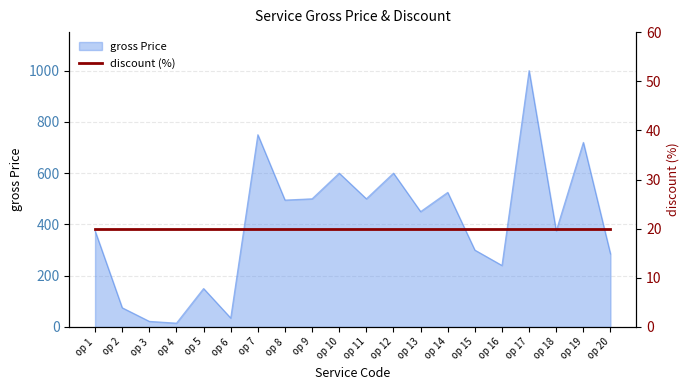

What is the difference between the second highest and minimum values?

735